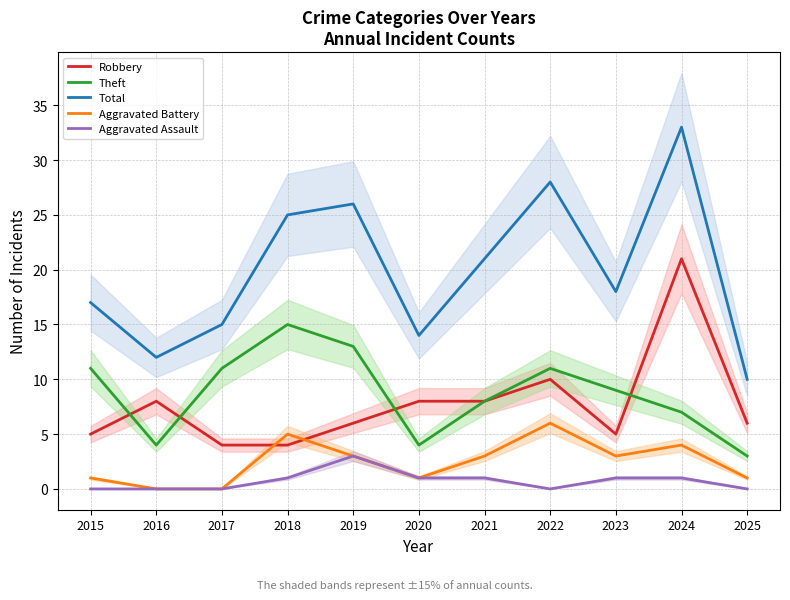

Between 2017 and 2020, which series saw the biggest shift?

Theft